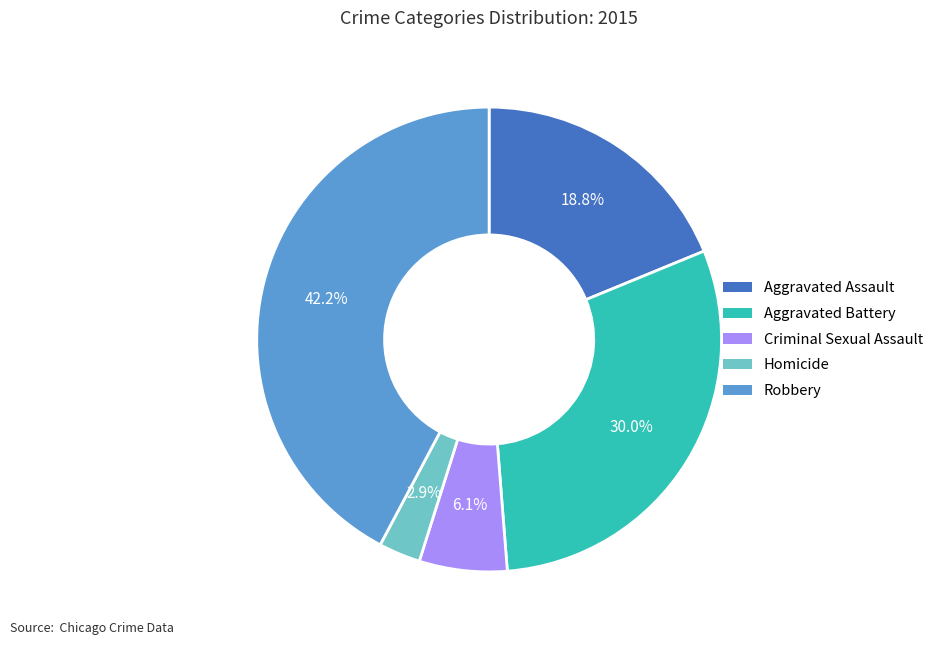

To the nearest percent, what percentage of the pie is Aggravated Battery?

30%